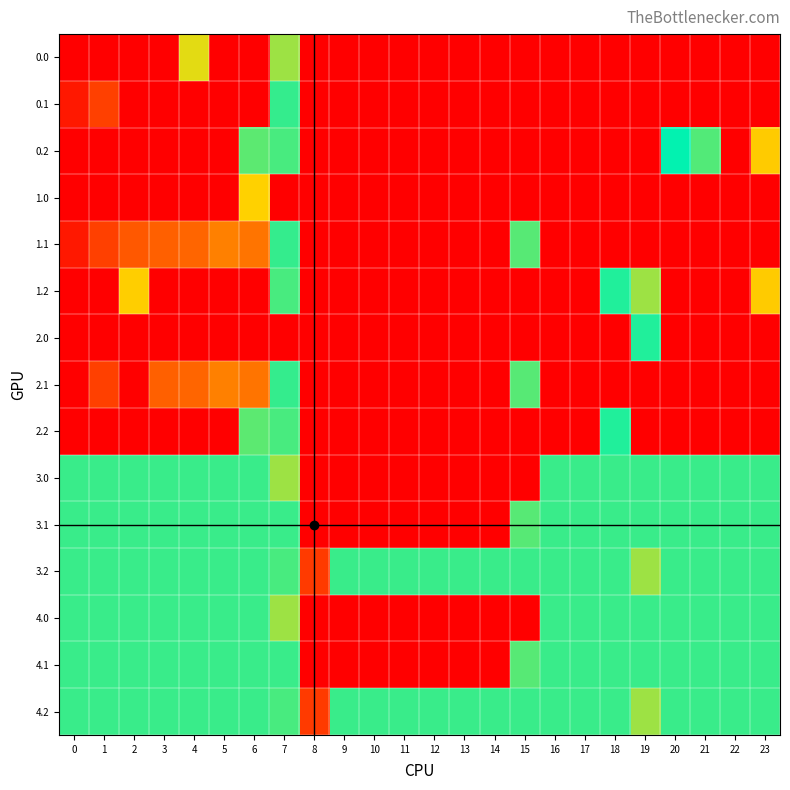

What is the spread (max minus min) of values at 14?

181.7